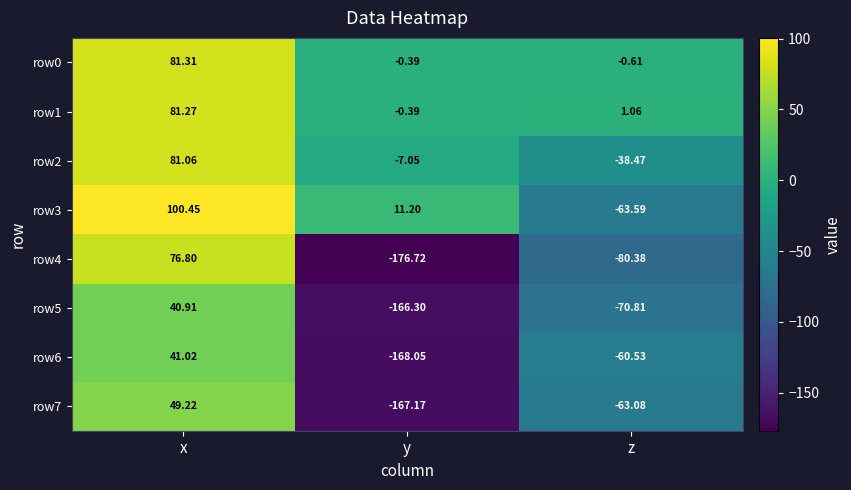

Between x and z, which series saw the biggest shift?

row3